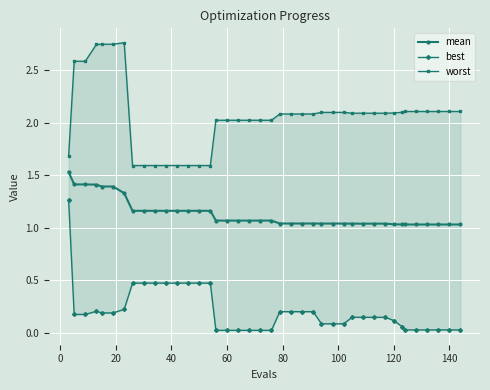

The value of mean at 60 is 0.4. True or false?

False